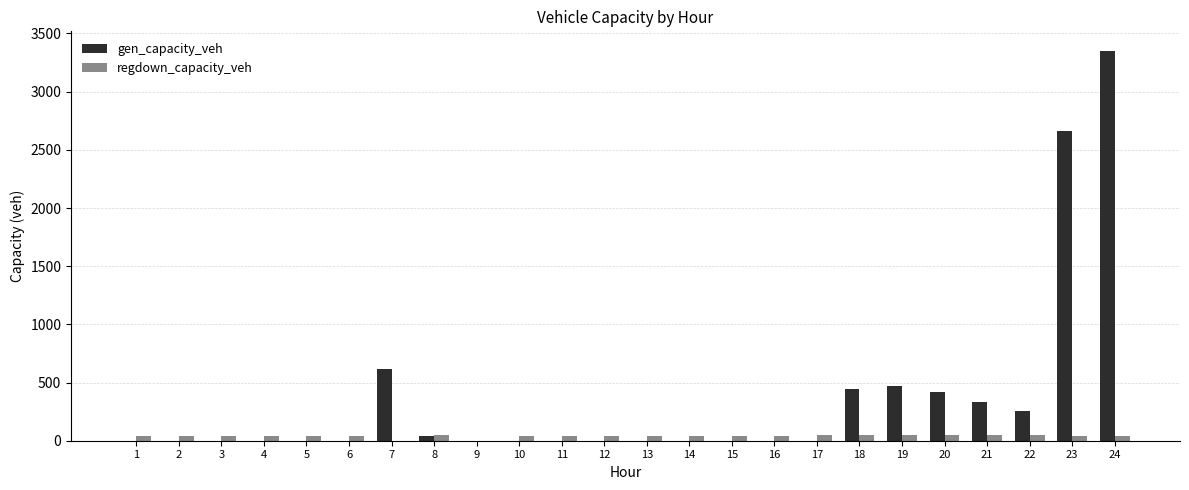

True or false: regdown_capacity_veh has a value of 49.1 at 18.

True